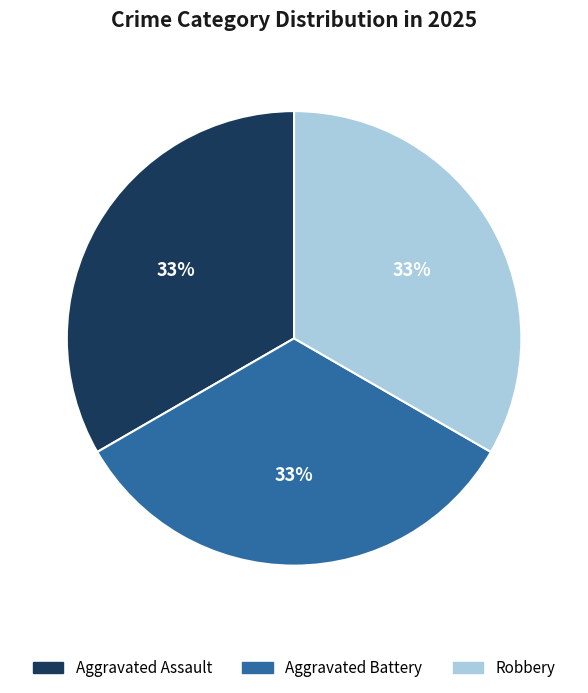

To the nearest percent, what portion does Aggravated Assault represent?

33%